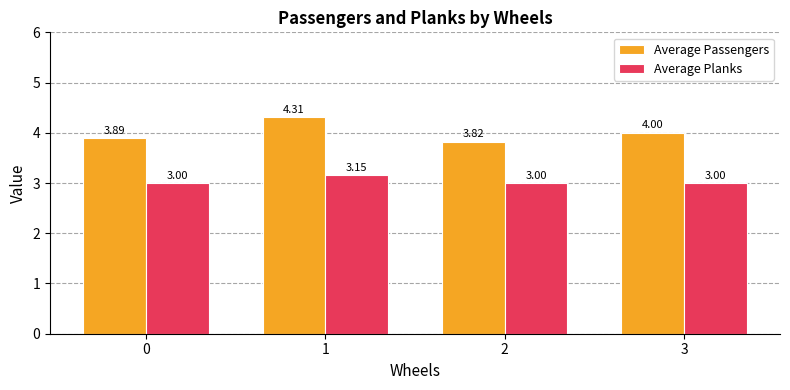

Is the value of Average Passengers at 2 greater than the value of Average Planks at 0?

Yes